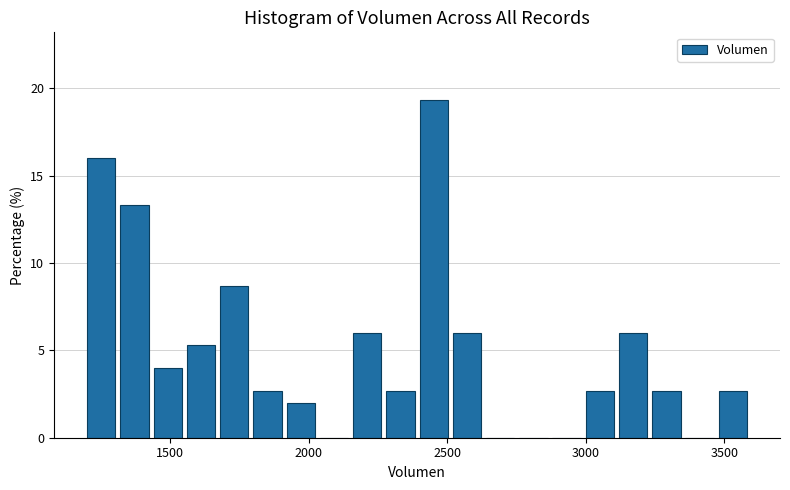

Around what value on the x-axis is the tallest bar? Give the approximate position of its centre, as read against the axis.

2450